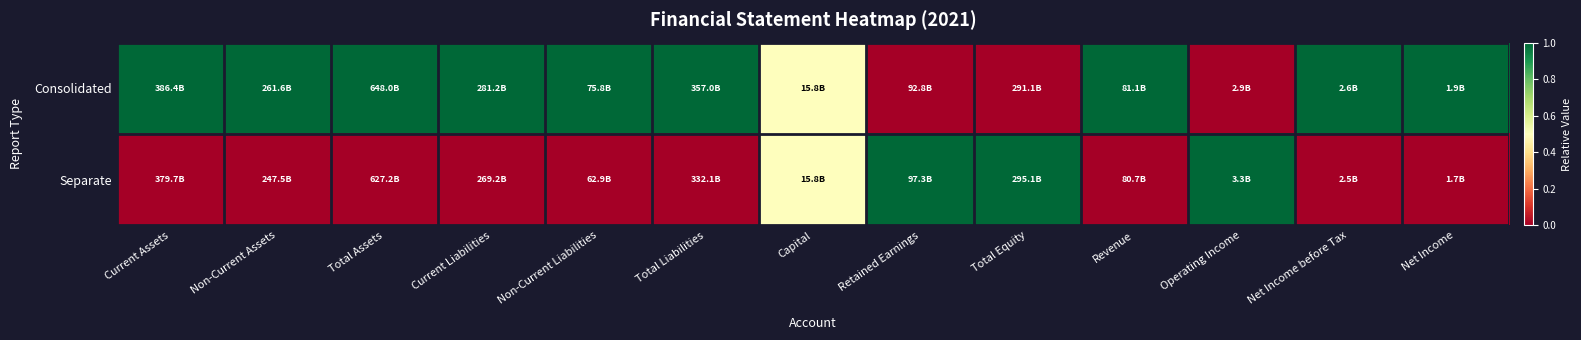

Reading left to right, transcribe all the data shown in this chart.

Consolidated: Current Assets=1.0	Non-Current Assets=1.0	Total Assets=1.0	Current Liabilities=1.0	Non-Current Liabilities=1.0	Total Liabilities=1.0	Capital=0.5	Retained Earnings=0.0	Total Equity=0.0	Revenue=1.0	Operating Income=0.0	Net Income before Tax=1.0	Net Income=1.0
Separate: Current Assets=0.0	Non-Current Assets=0.0	Total Assets=0.0	Current Liabilities=0.0	Non-Current Liabilities=0.0	Total Liabilities=0.0	Capital=0.5	Retained Earnings=1.0	Total Equity=1.0	Revenue=0.0	Operating Income=1.0	Net Income before Tax=0.0	Net Income=0.0